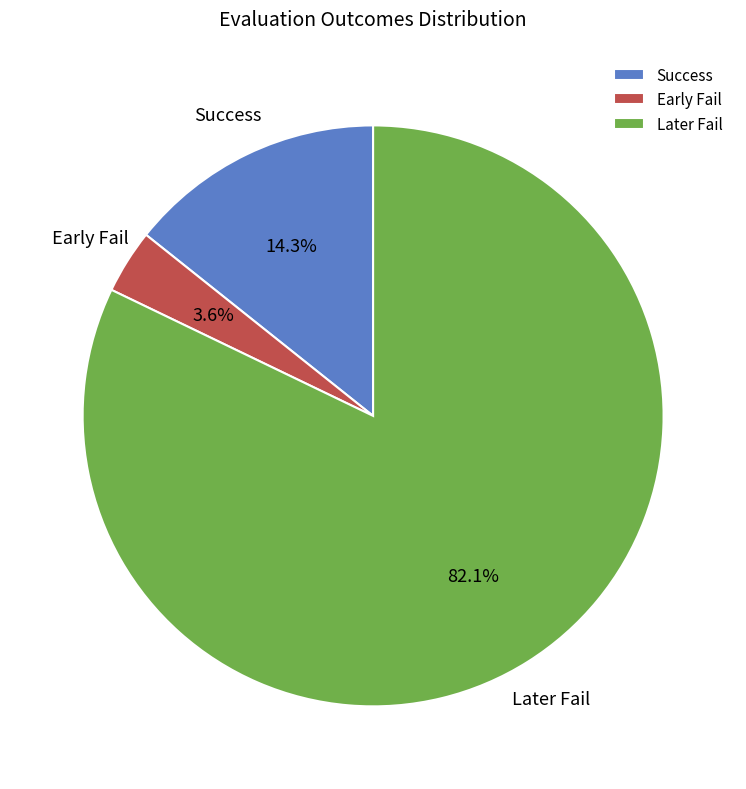

How many segments does this pie chart have?

3